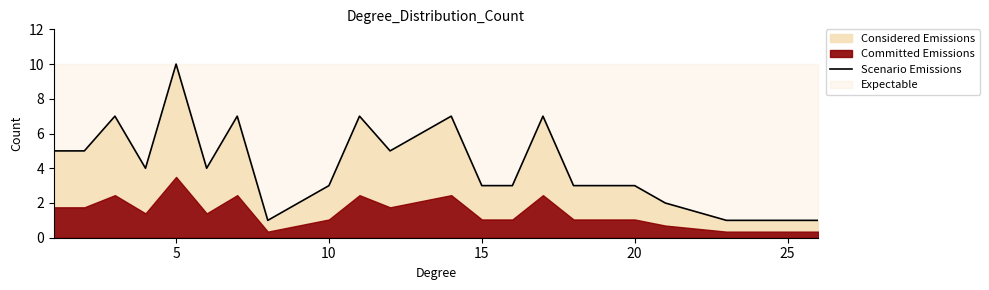

What is the maximum value shown in the chart?

10